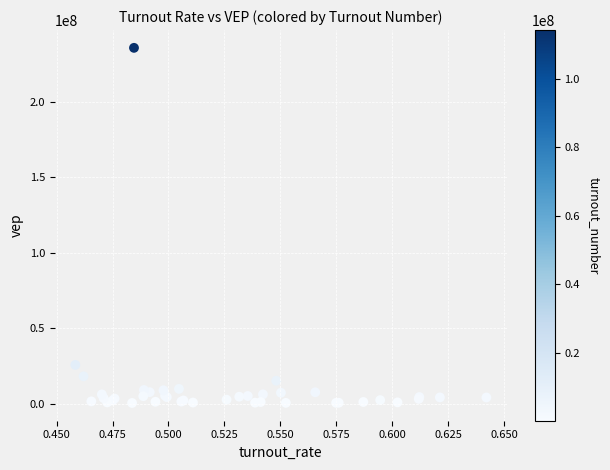

What Y value in the scatter plot is closest to 118068070?

25635138.6